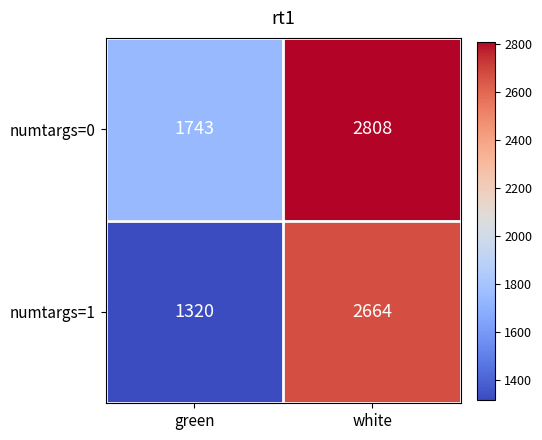

Which series changed the most between green and white?

numtargs=1